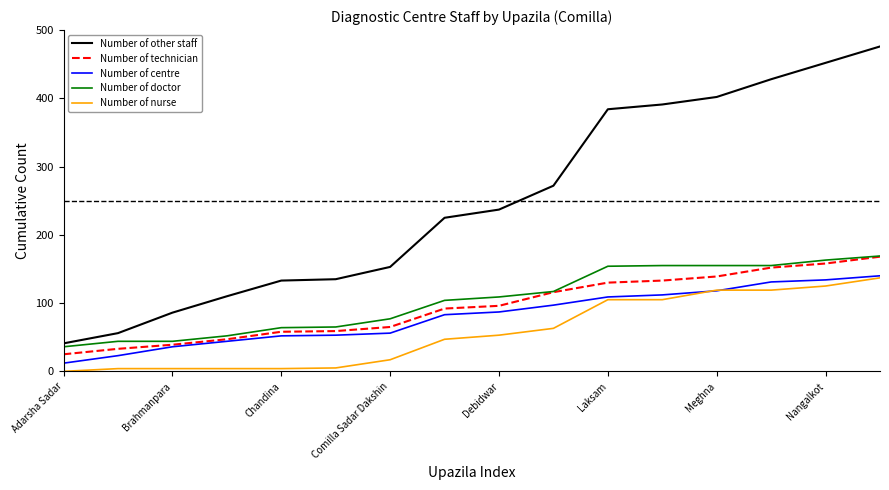

What is the maximum value shown in the chart?

476